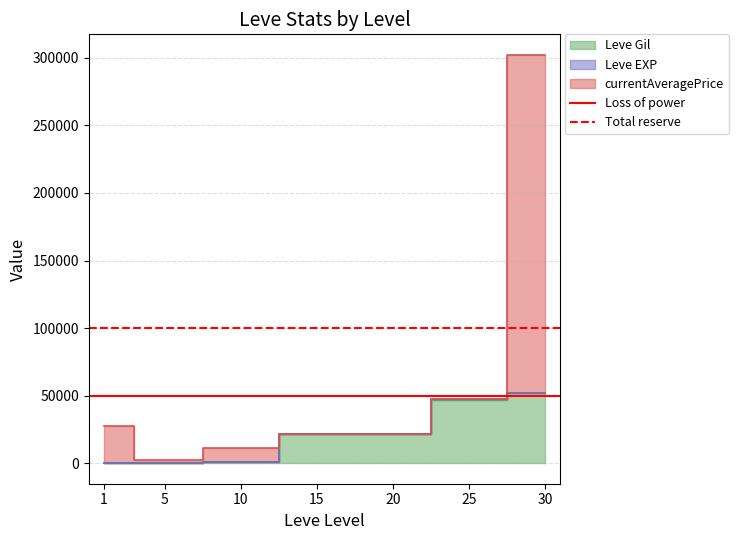

Which has a higher value, 1 or 5?

1